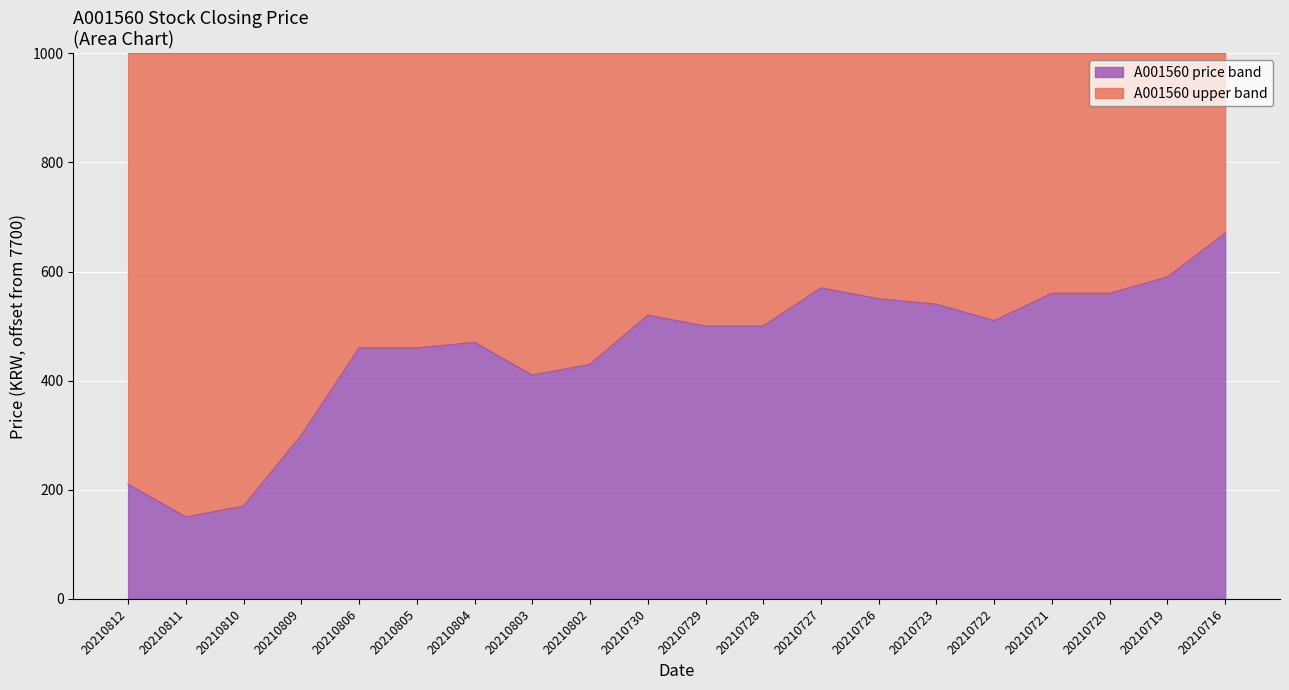

Where is the first local maximum?

20210804